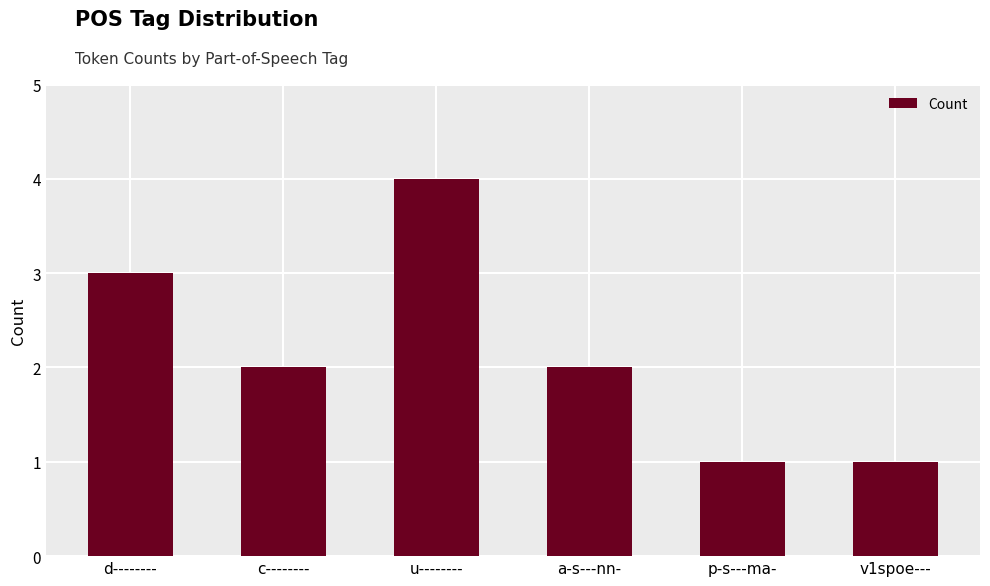

At which label does the data first exceed 2?

d--------